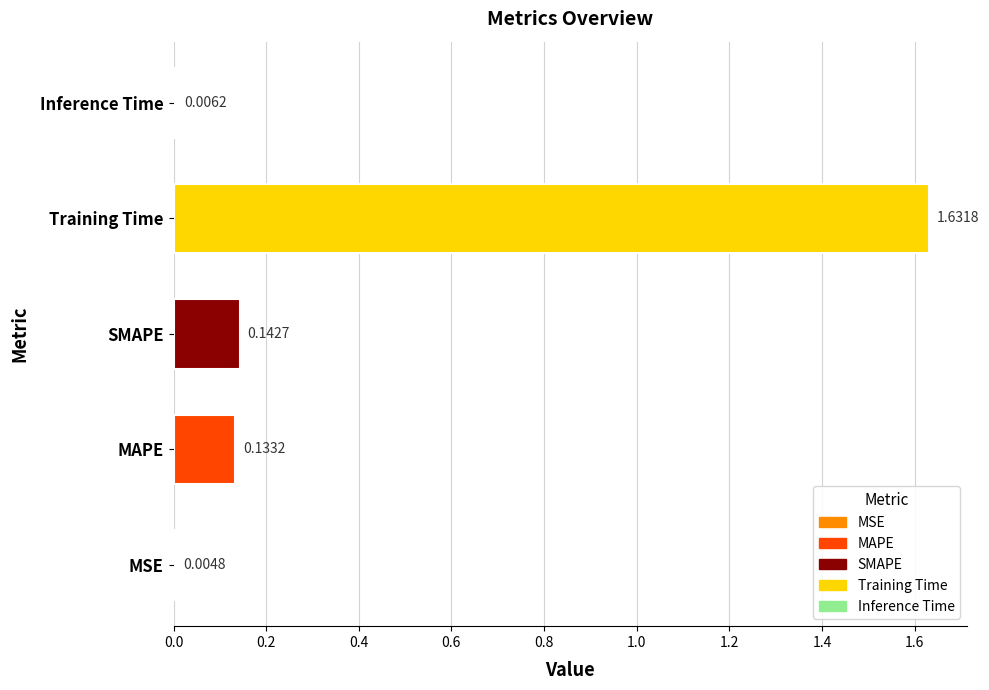

Which label corresponds to the largest value in the chart?

Training Time